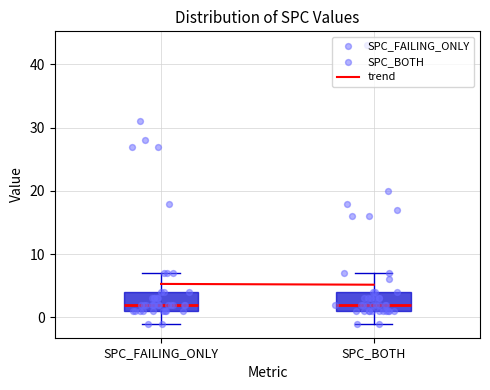

Reading left to right, read every box against the y-axis: the position of its median line, the range the box covers, and the ends of its whiskers. The values are not printed on the chart, so give them approximately, as read against the axis.

SPC_FAILING_ONLY: median 2, box 1 to 4, whiskers -1 to 7
SPC_BOTH: median 2, box 1 to 4, whiskers -1 to 7